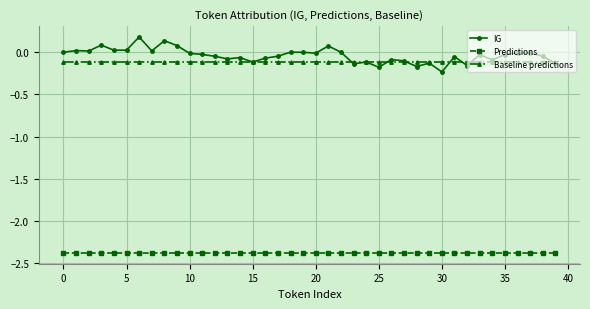

At how many categories does at least one series exceed -1?

40